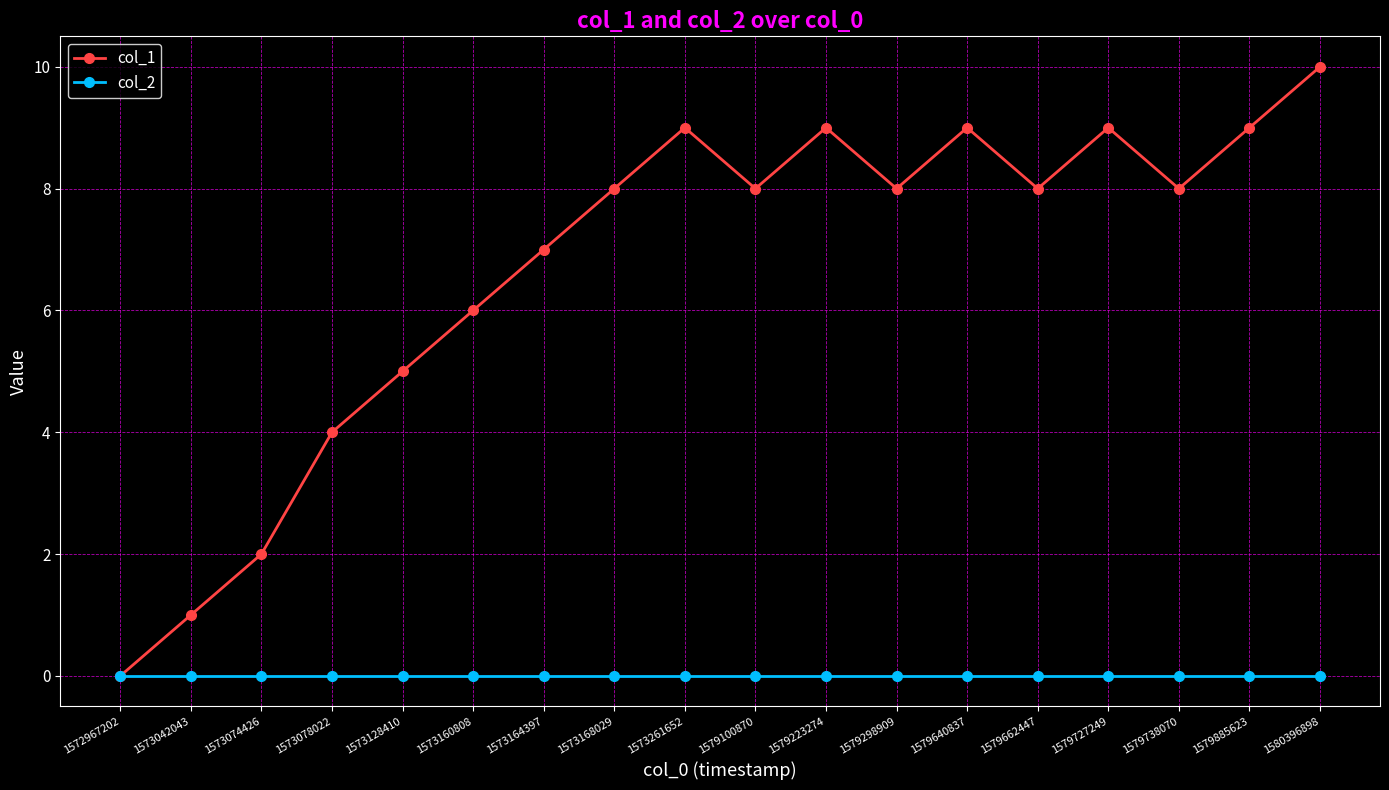

Rank the series by their maximum value, from highest to lowest.

col_1, col_2